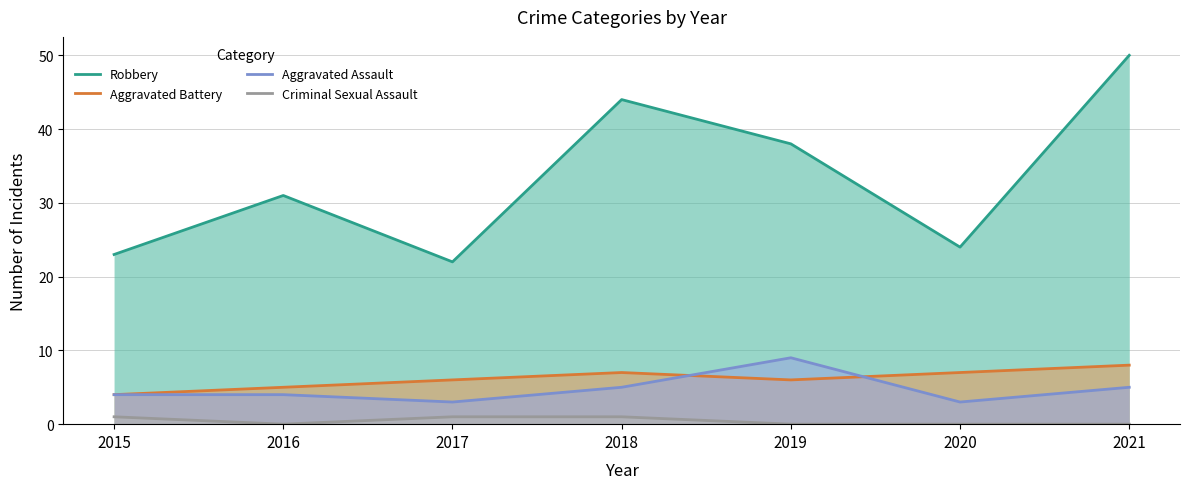

What is the difference between the Aggravated Battery values at 2021 and 2018?

1